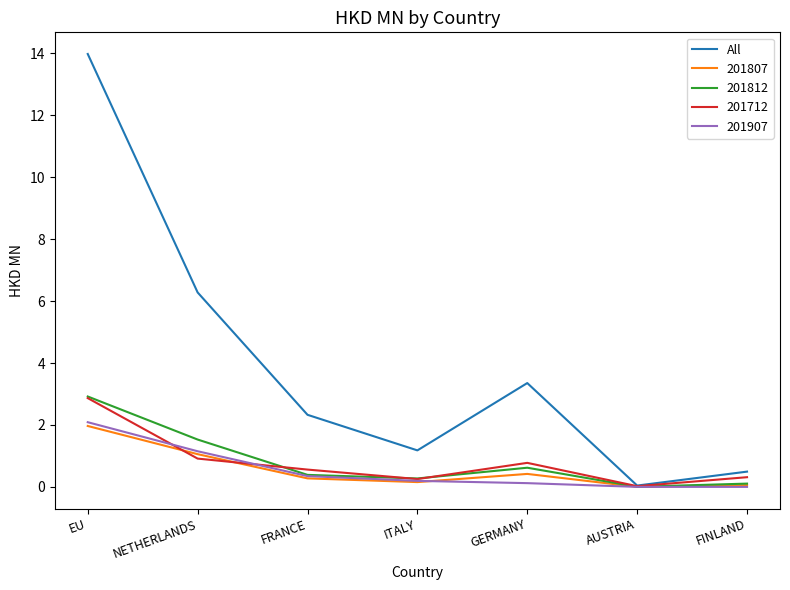

At which category does the chart reach its peak across all series?

EU